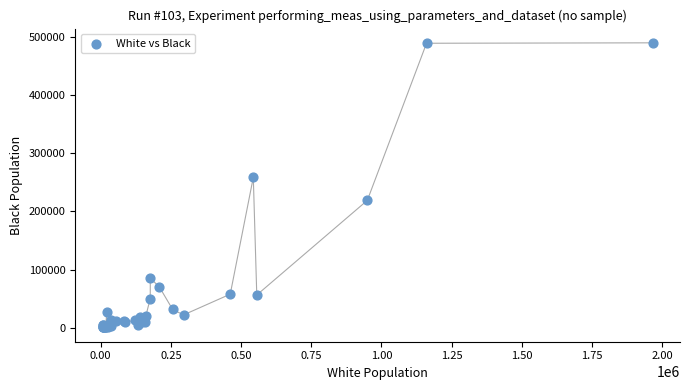

What Y value in the scatter plot is closest to 245126?

258455